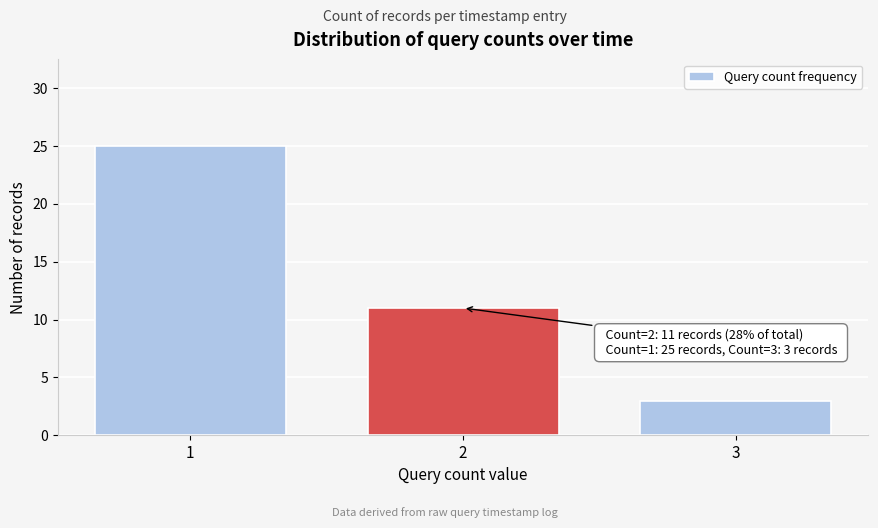

Which range on the x-axis has the tallest bar?

0.5 to 1.5